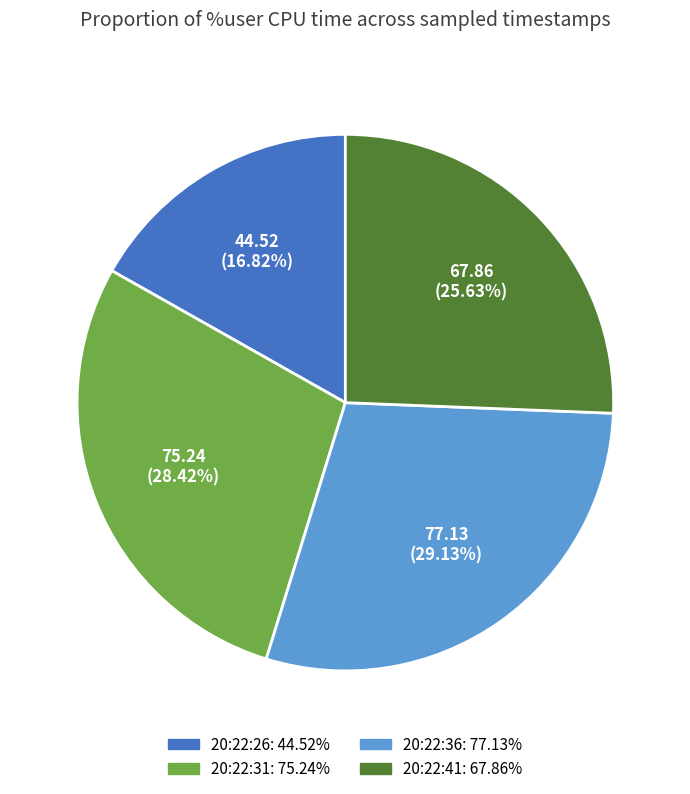

What percentage is the 20:22:41 slice, to the nearest percent?

26%